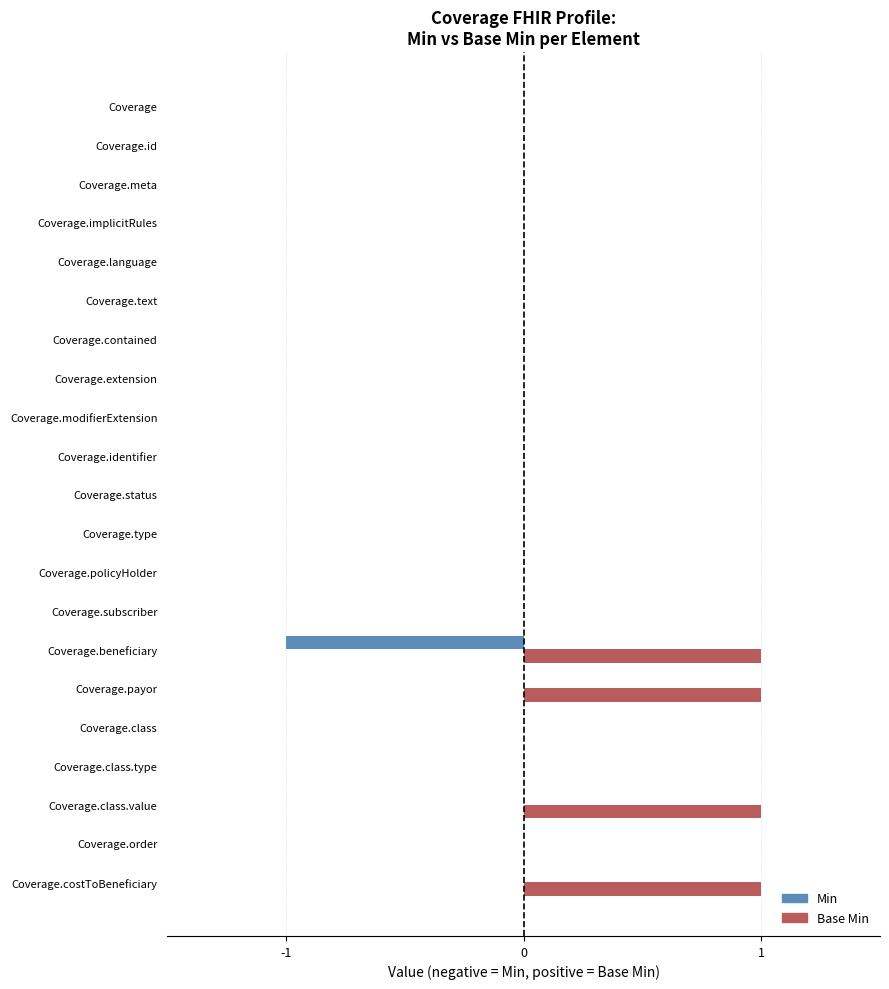

Is it true that Min equals 0 at Coverage.policyHolder?

True